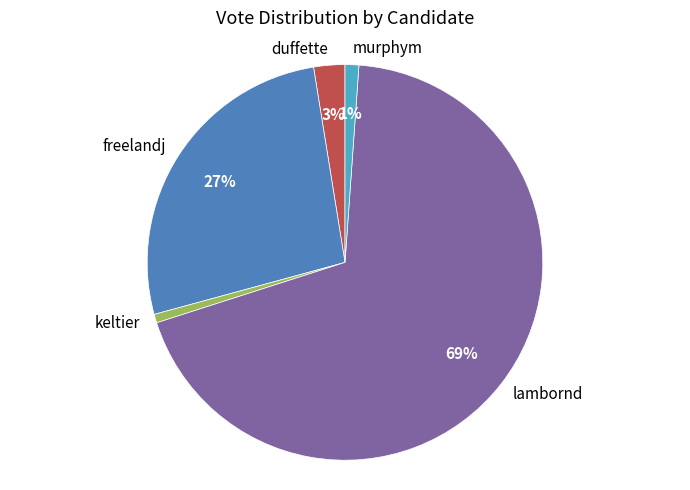

What is the ratio of the value at lambornd to the value at freelandj?

2.6